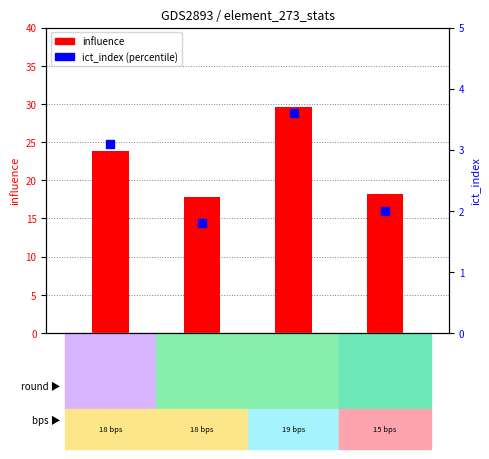

Which series has the largest total across all categories?

influence (count)